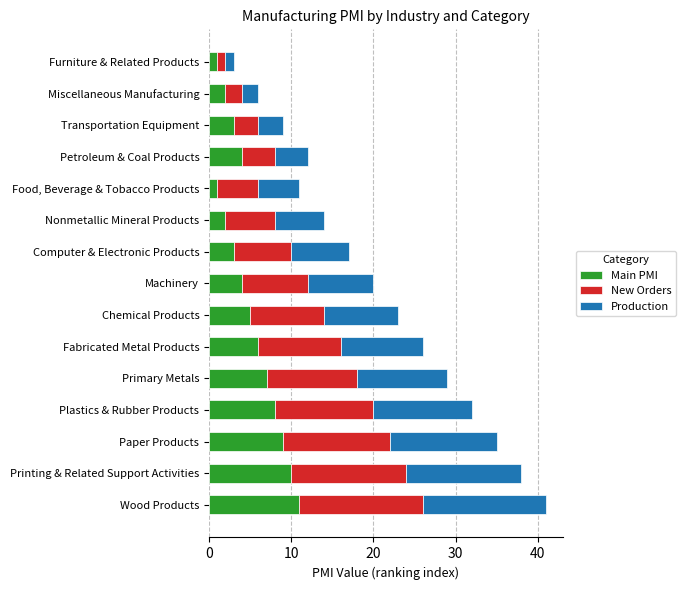

What is the total value across all series at Petroleum & Coal Products?

12